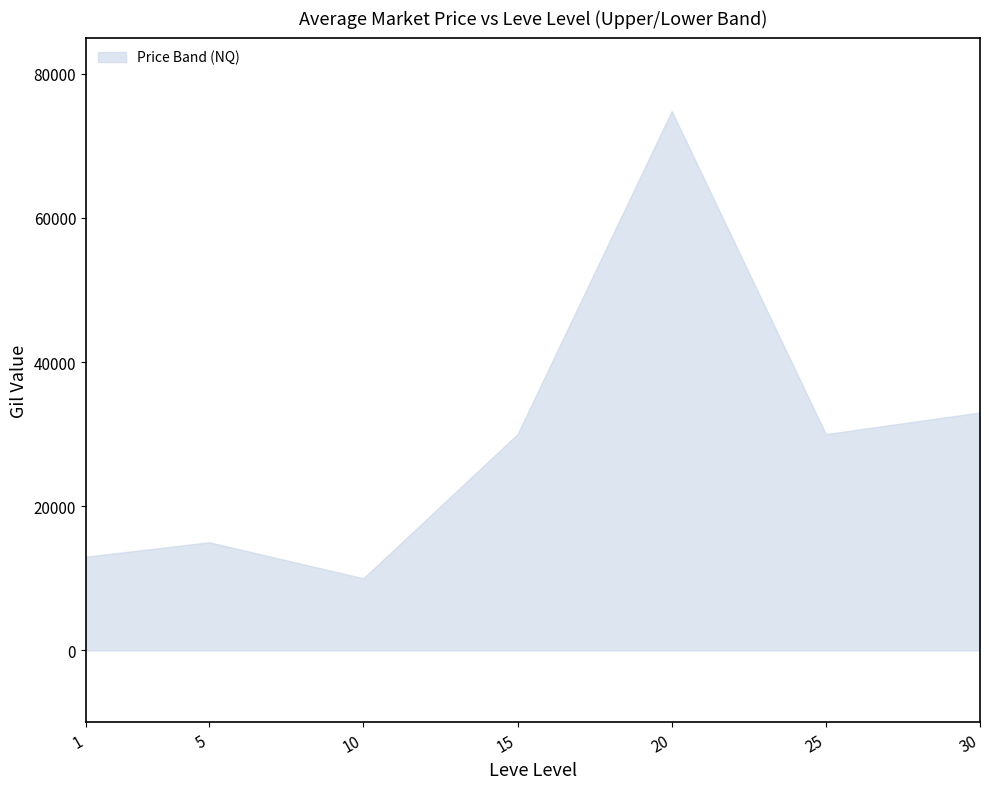

At which category does the chart reach its minimum across all series?

10